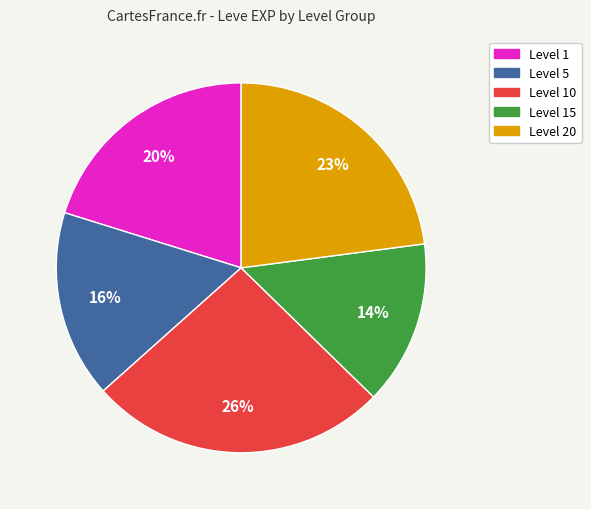

To the nearest percent, what is the average slice percentage?

20%